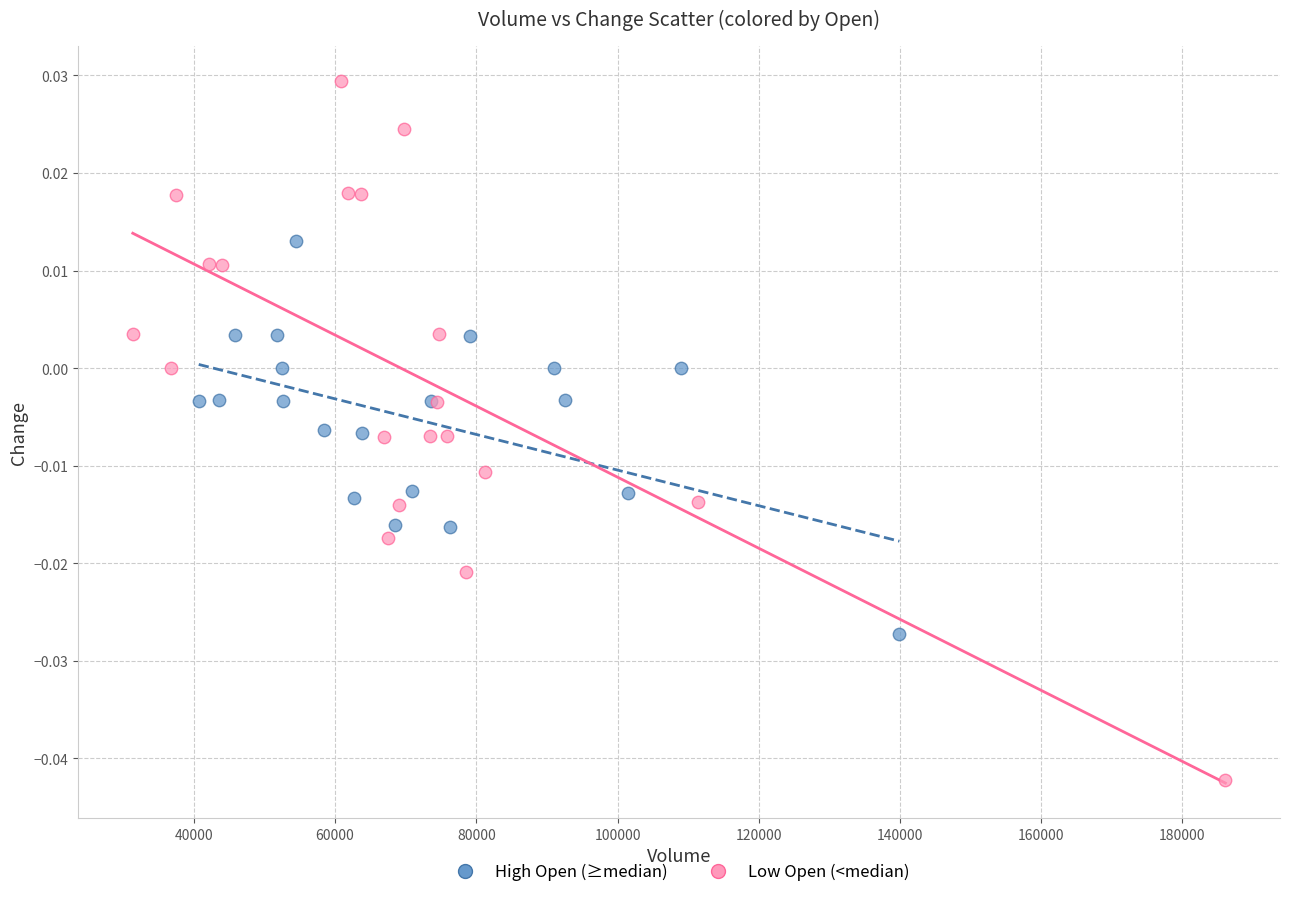

Which series contains the highest Y value?

Low Open (<median)